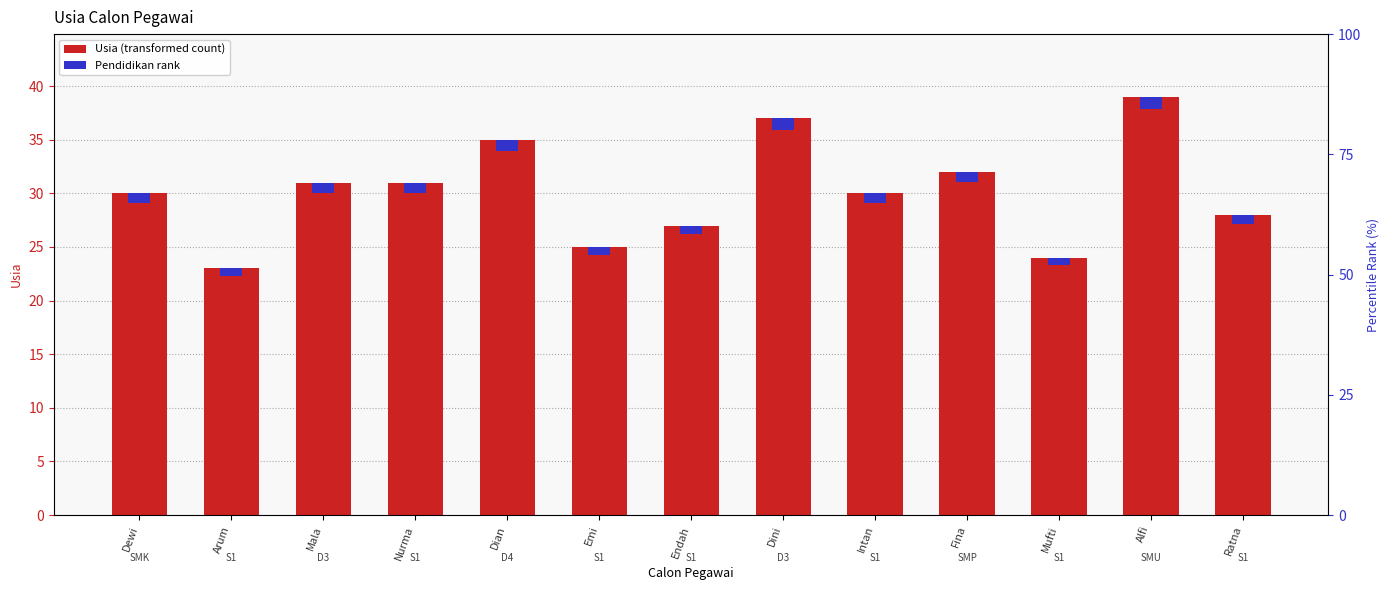

Reading left to right, transcribe all the data shown in this chart.

Usia (transformed count): 30.0	23.0	31.0	31.0	35.0	25.0	27.0	37.0	30.0	32.0	24.0	39.0	28.0
Pendidikan rank: 0.9	0.7	0.9	0.9	1.1	0.8	0.8	1.1	0.9	1.0	0.7	1.2	0.8